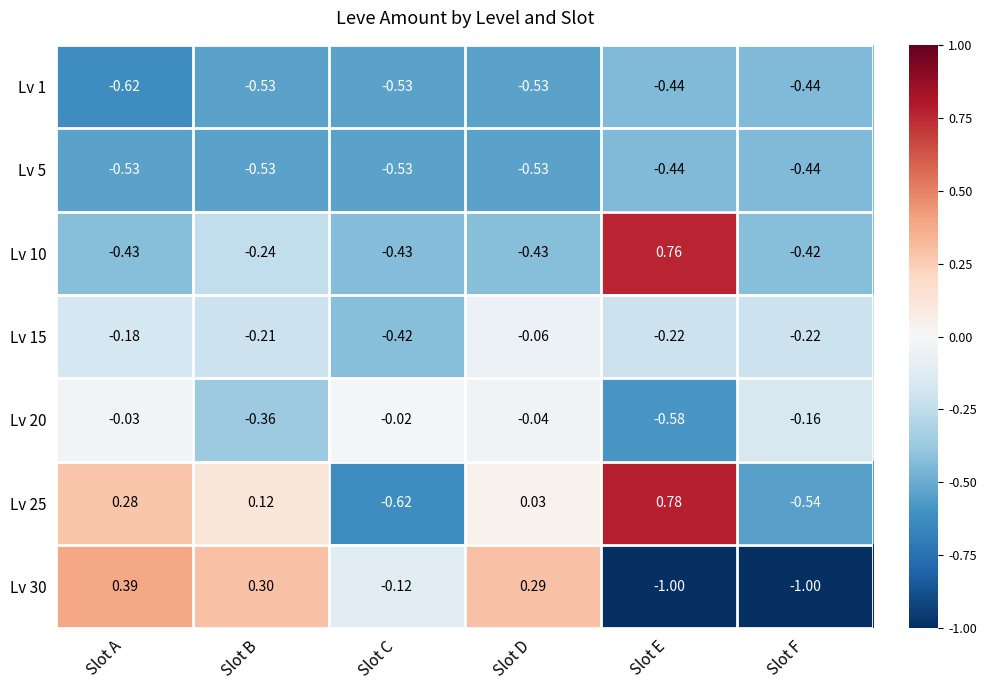

Which label corresponds to the largest value in the chart?

Slot E